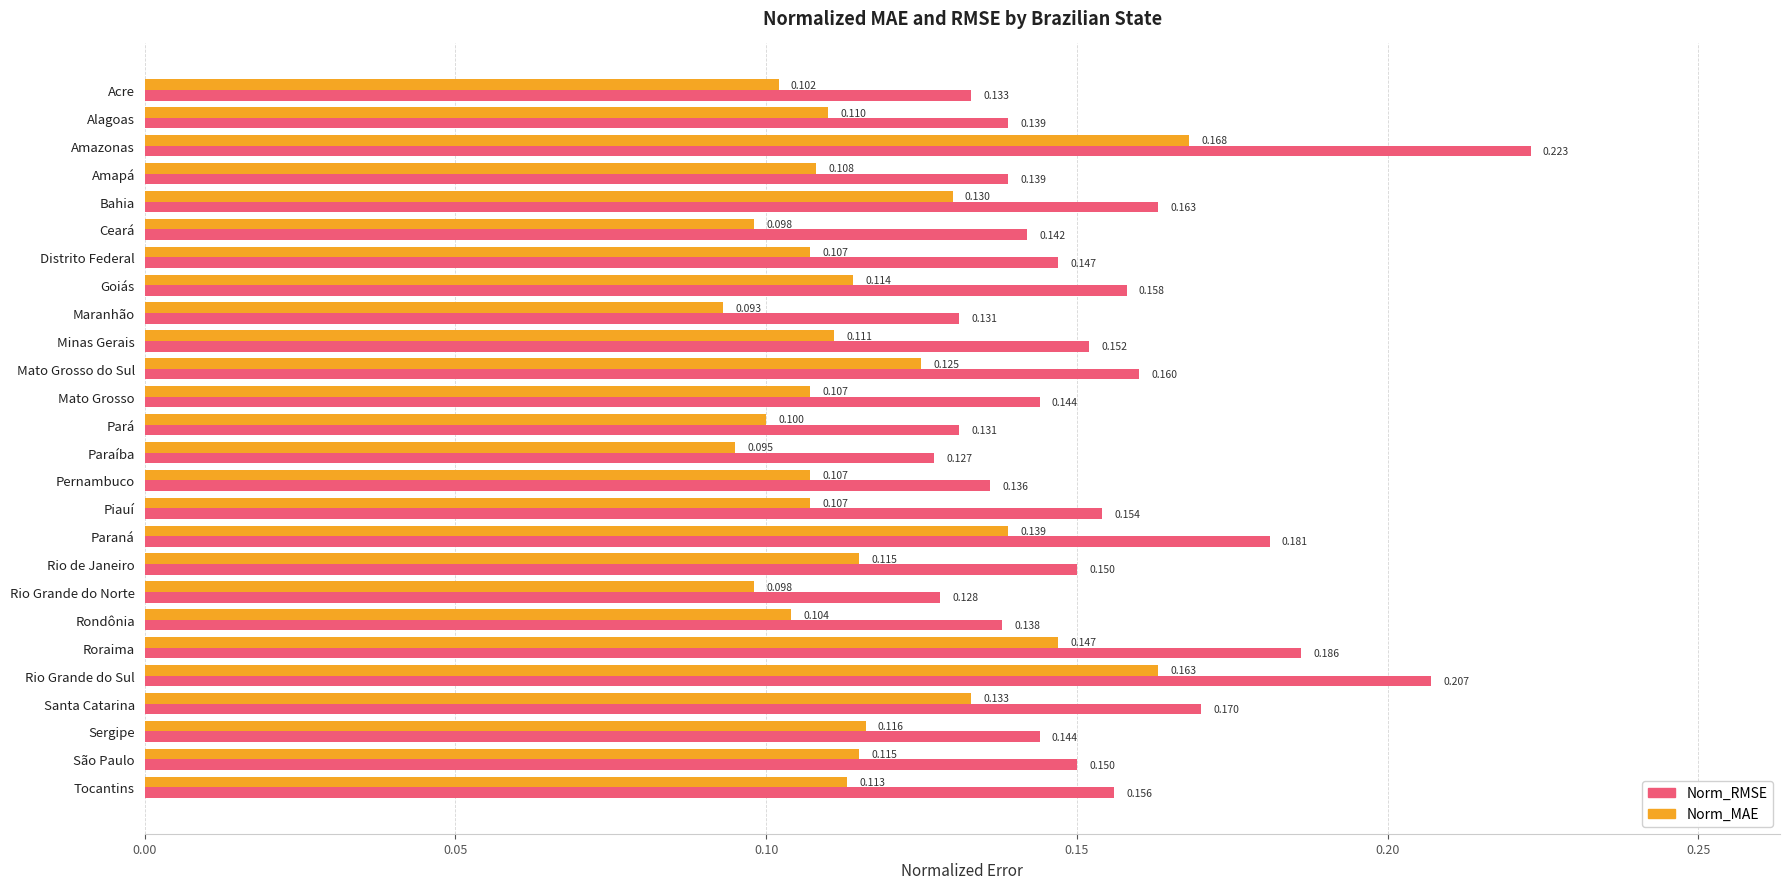

Which series has the largest range (max minus min)?

Norm_RMSE